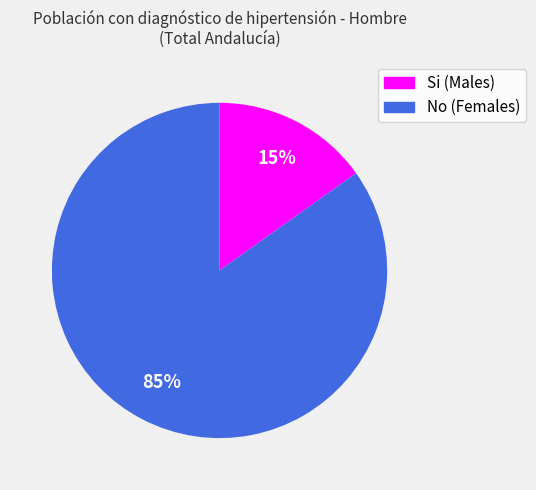

What percentage is the No slice, to the nearest percent?

85%